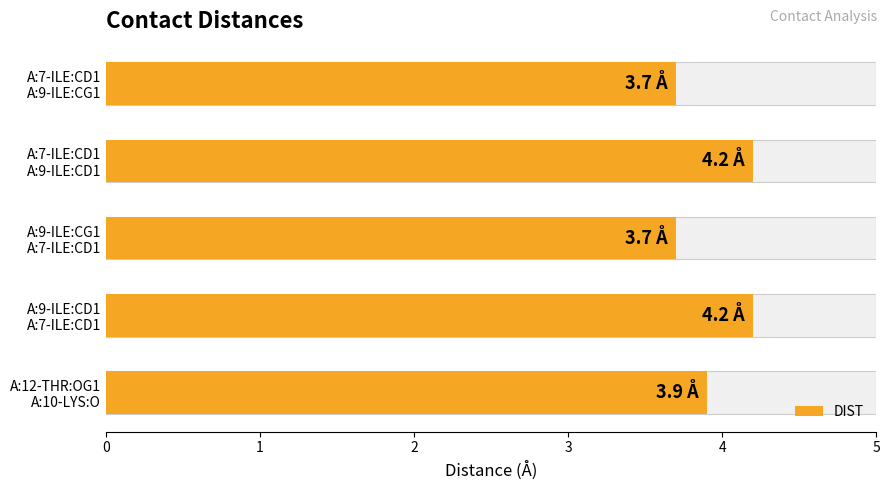

How many categories are shown in the chart?

5